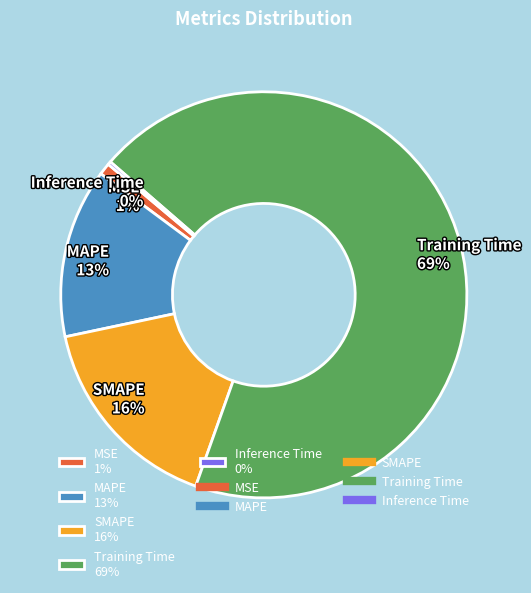

Is it true that MSE 1% is 1% of the pie?

True